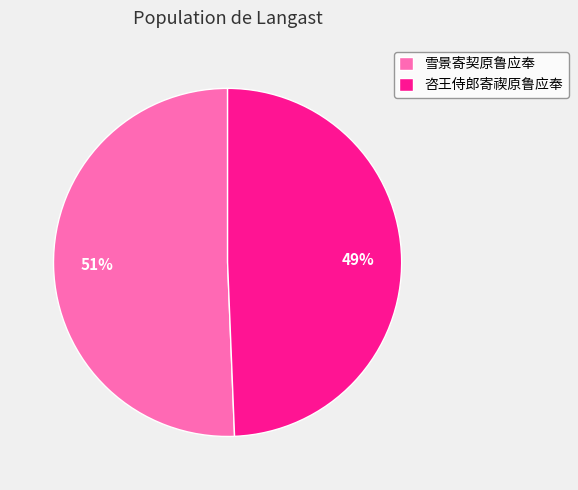

Count the number of slices in the pie.

2